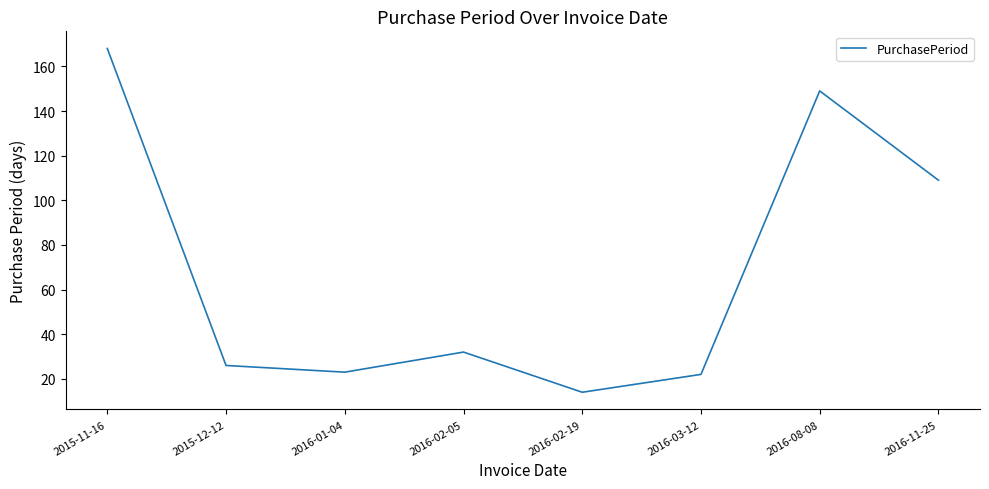

What is the ratio of the value at 2016-08-08 to the value at 2016-01-04?

6.5